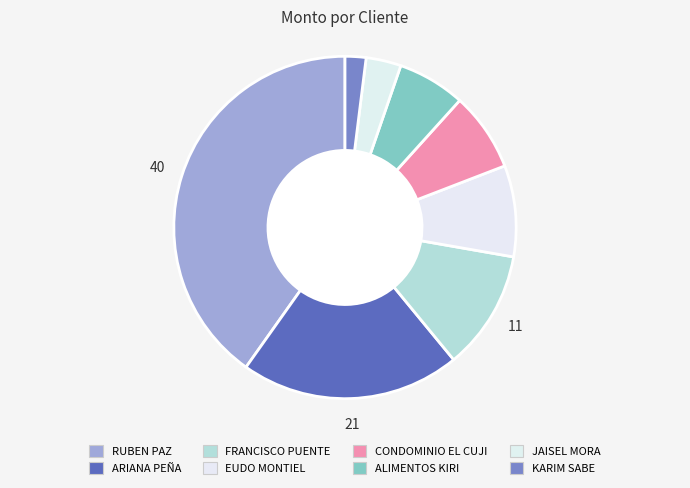

Is there a majority slice in this chart?

No